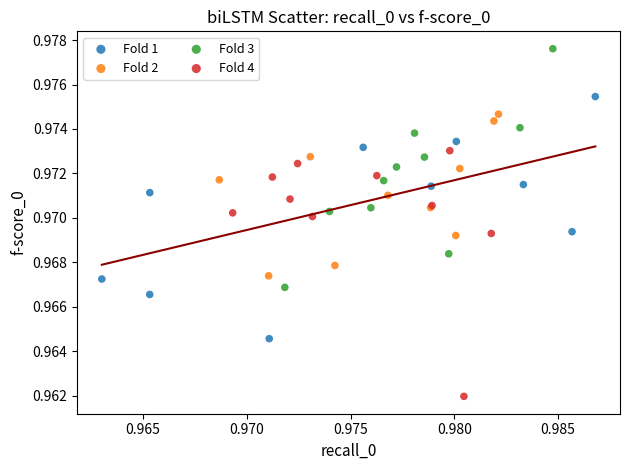

Which series contains the highest Y value?

Fold 3